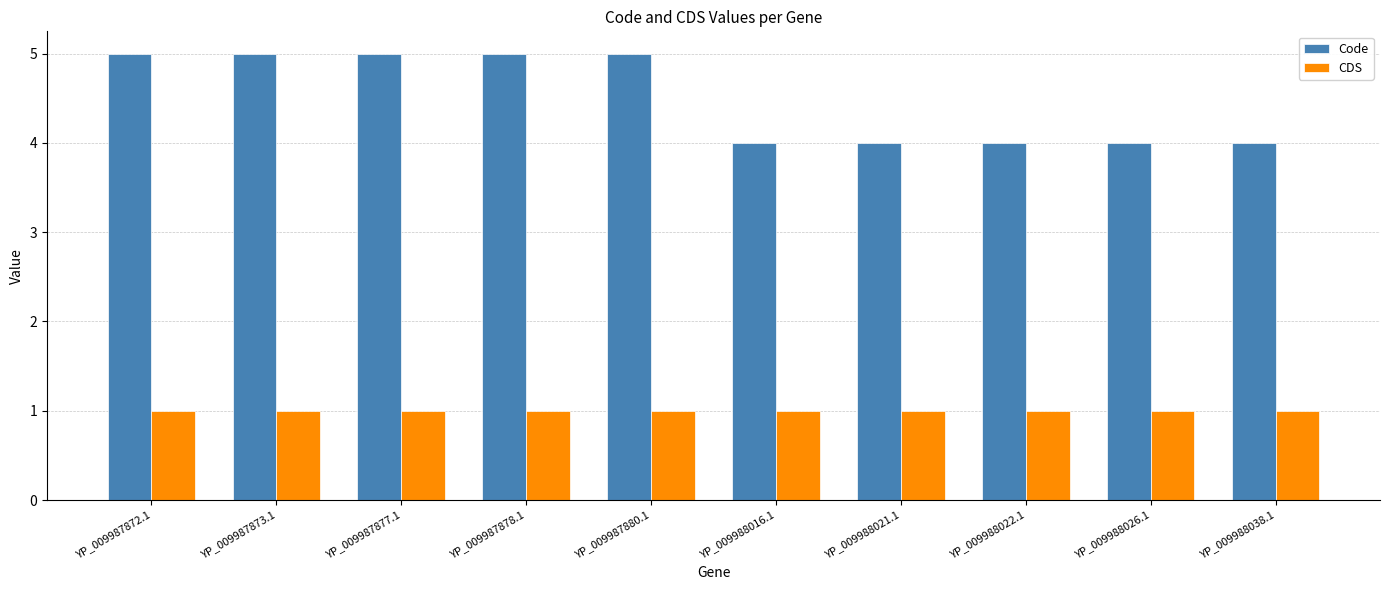

Which series changed the most between YP_009987880.1 and YP_009988022.1?

Code